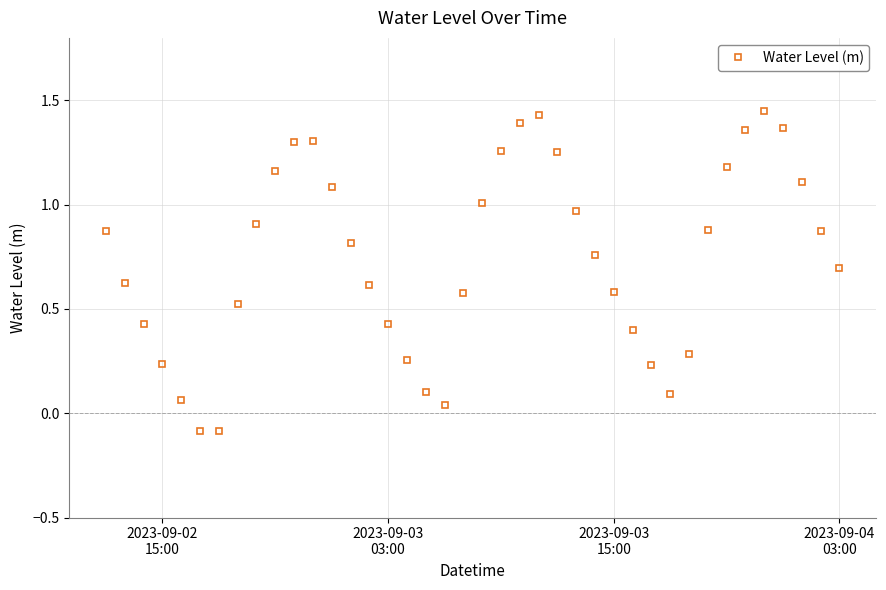

Does the chart display data point markers on the line(s)?

Yes